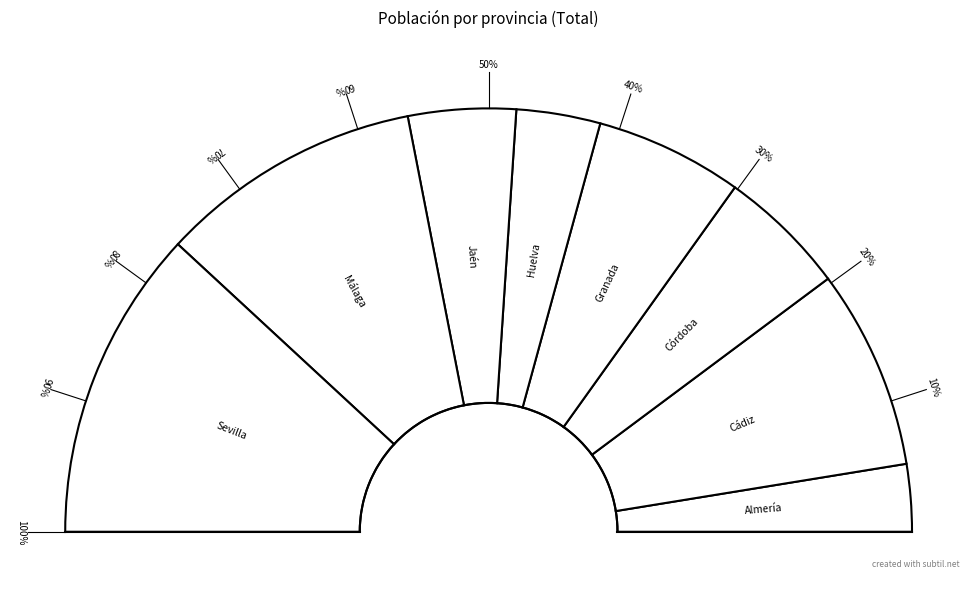

What is the smallest slice in the pie chart?

Almería